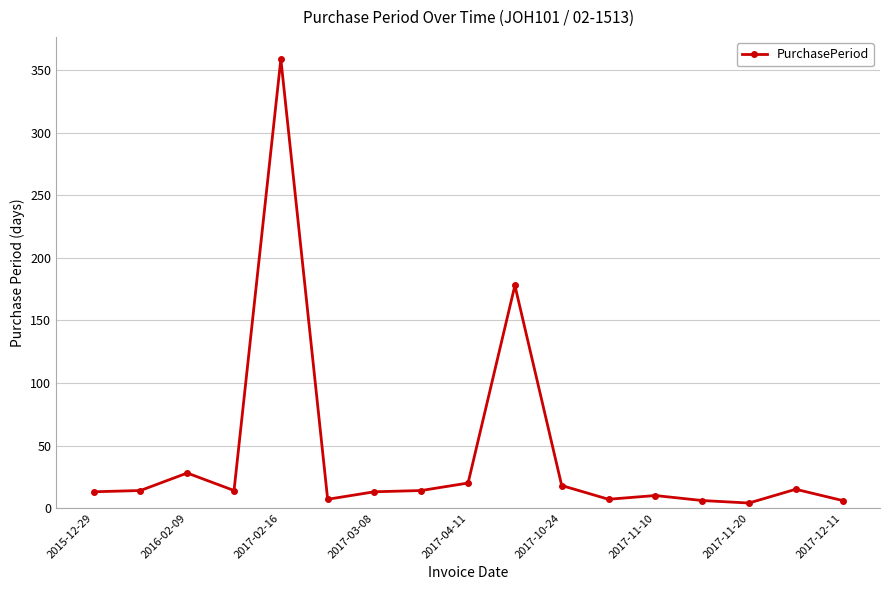

What is the maximum value shown in the chart?

359